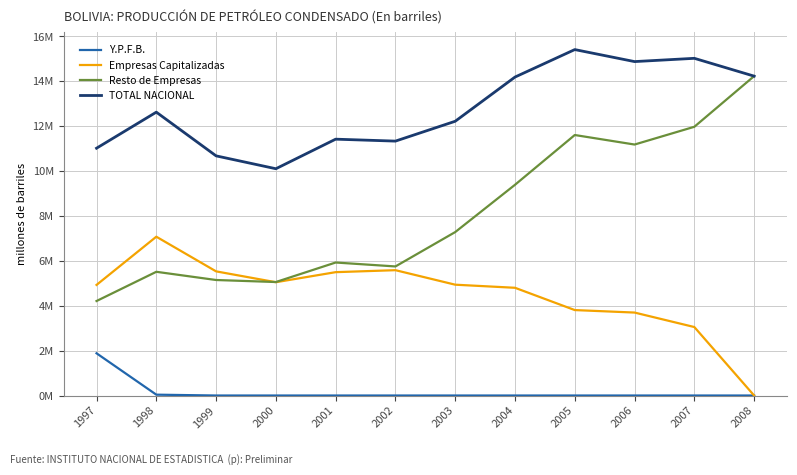

Is it true that Empresas Capitalizadas equals 0 at 2008?

True